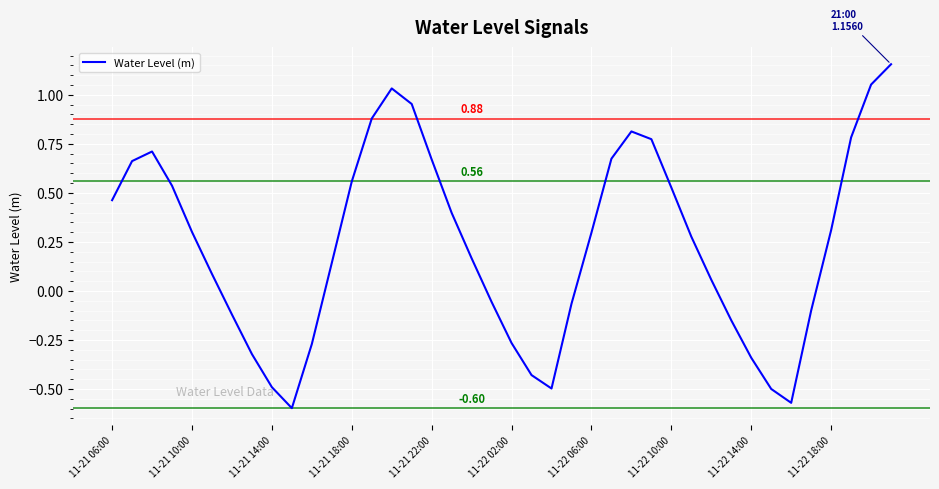

What is the difference between the maximum and minimum values?

1.8